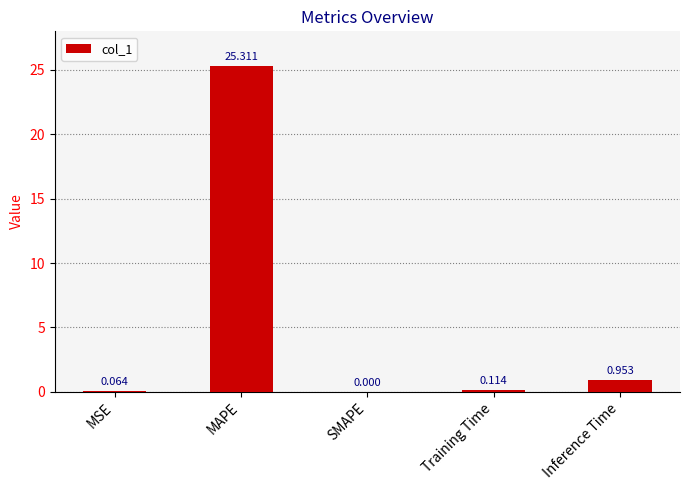

How many values are above zero?

4